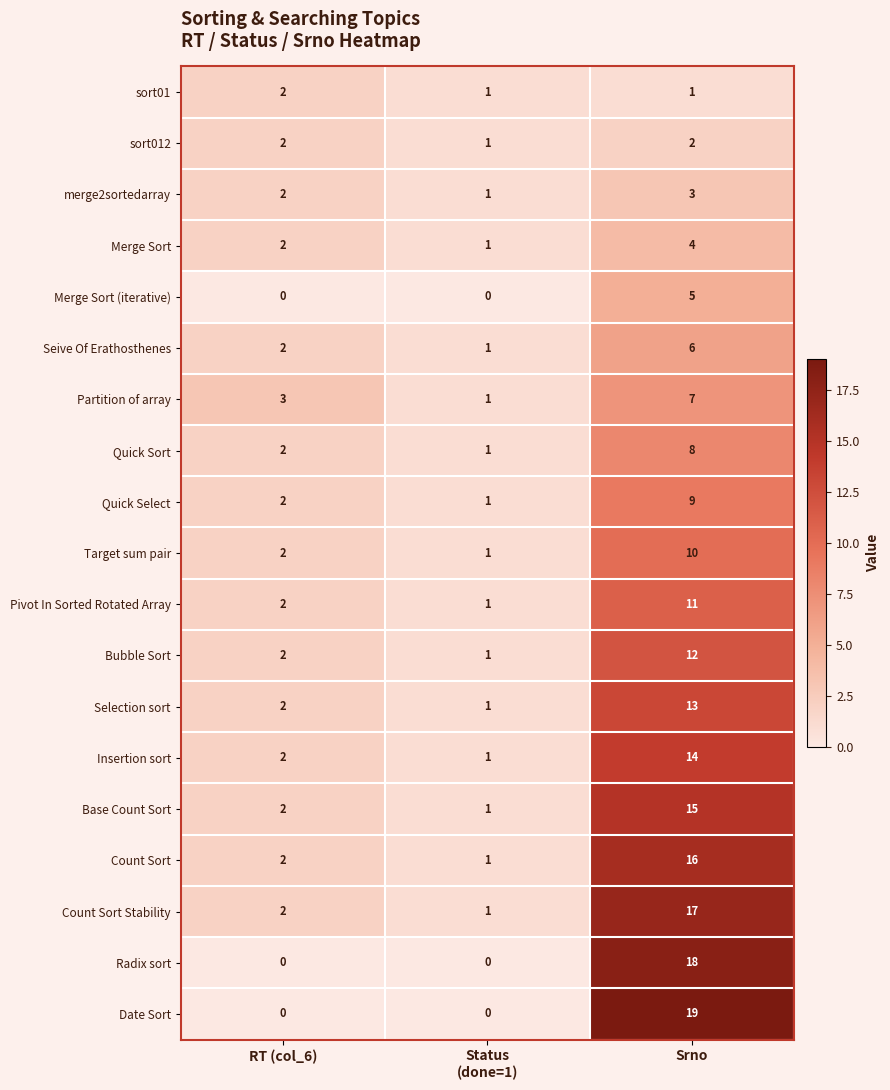

How many series are shown in this chart?

19